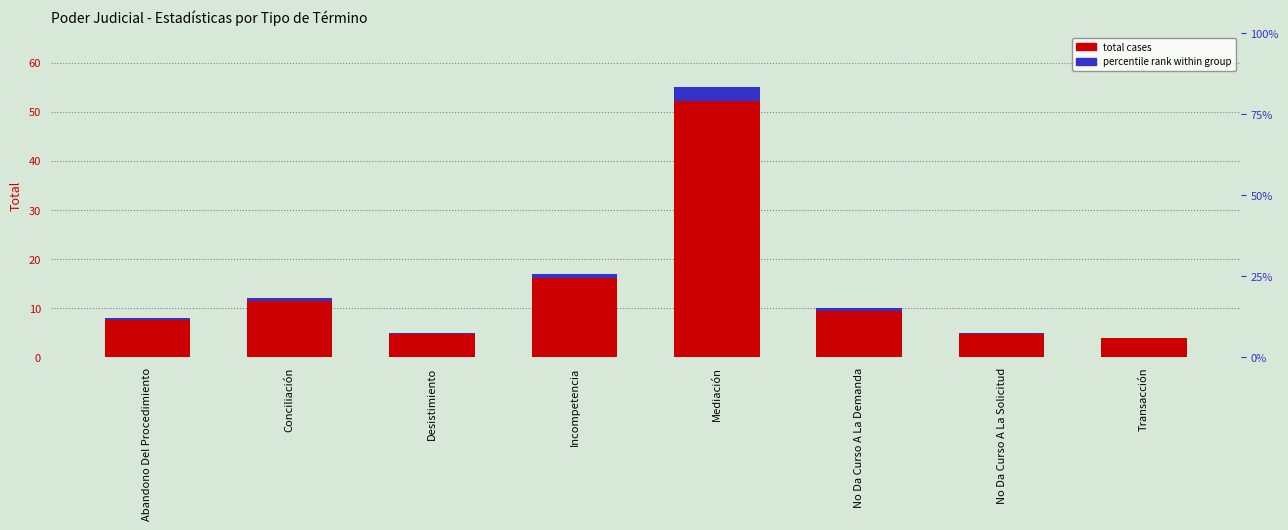

Which series has the largest total across all categories?

Total